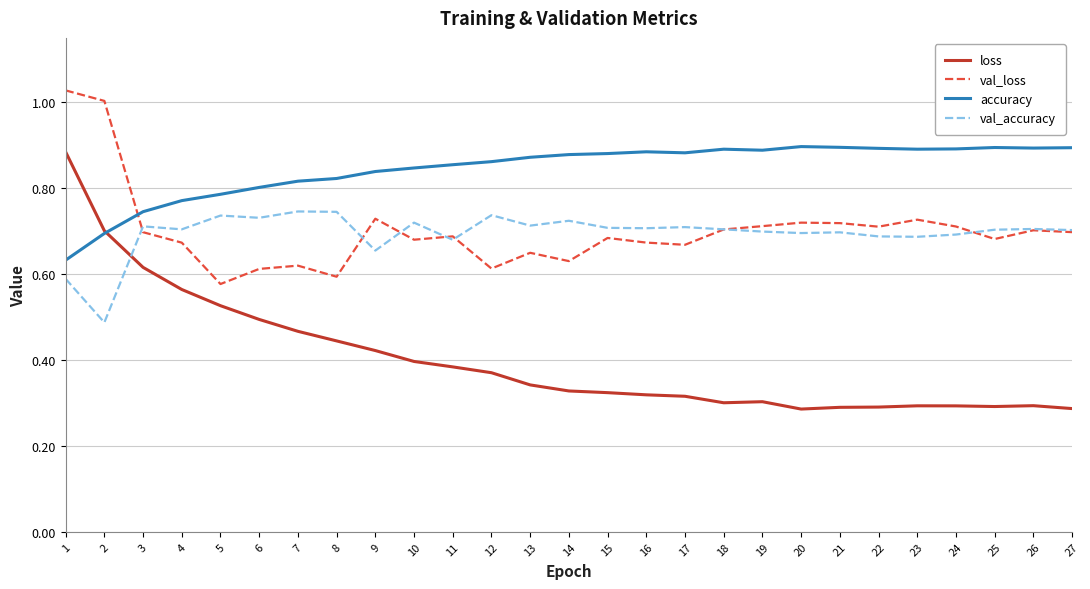

What is the sum of all loss values?

10.8